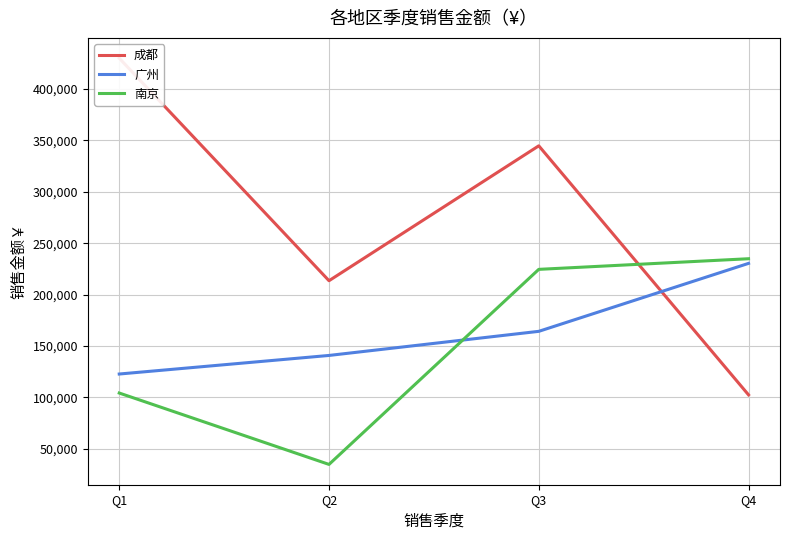

What is the highest value of the 南京 series?

234875